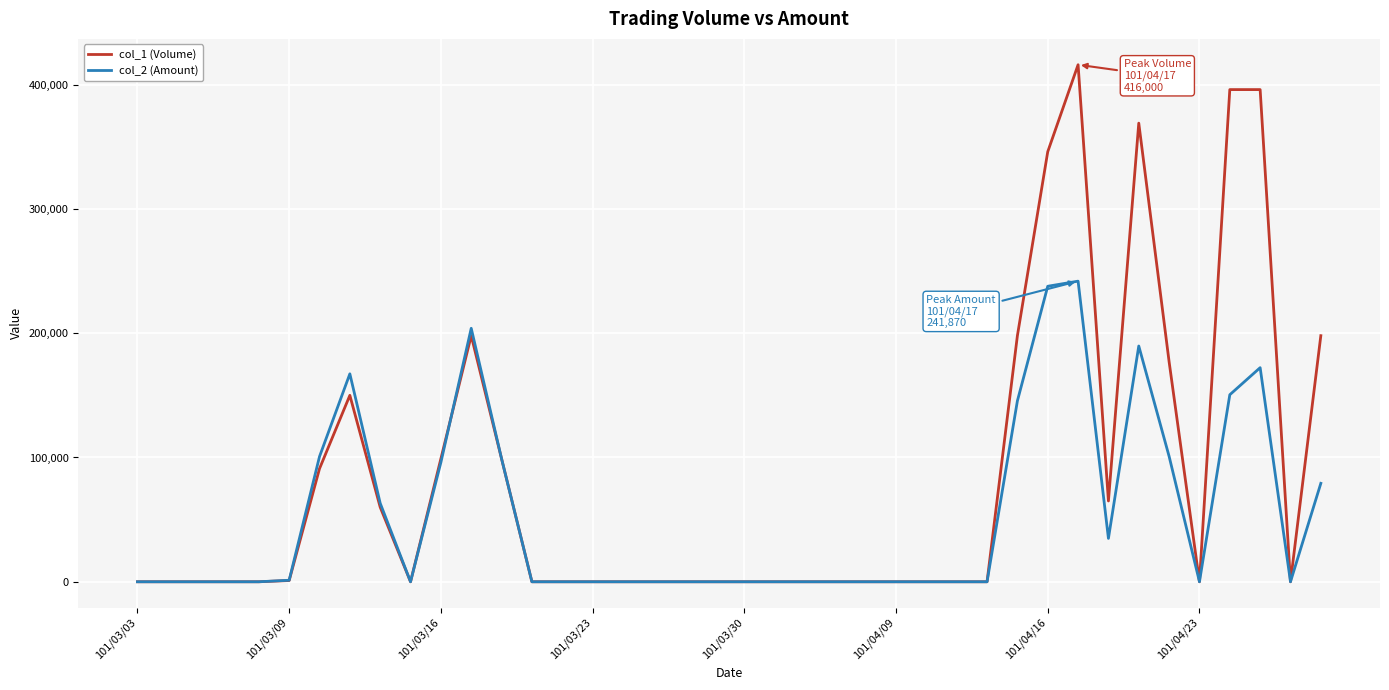

Rank the series by their maximum value, from lowest to highest.

col_2 (Amount), col_1 (Volume)